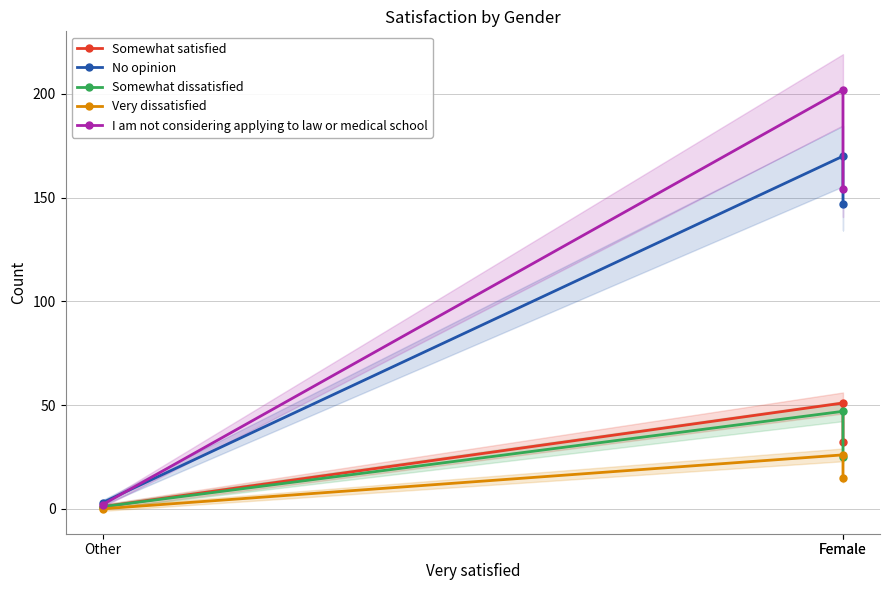

What is the sum of all Somewhat satisfied values?

84